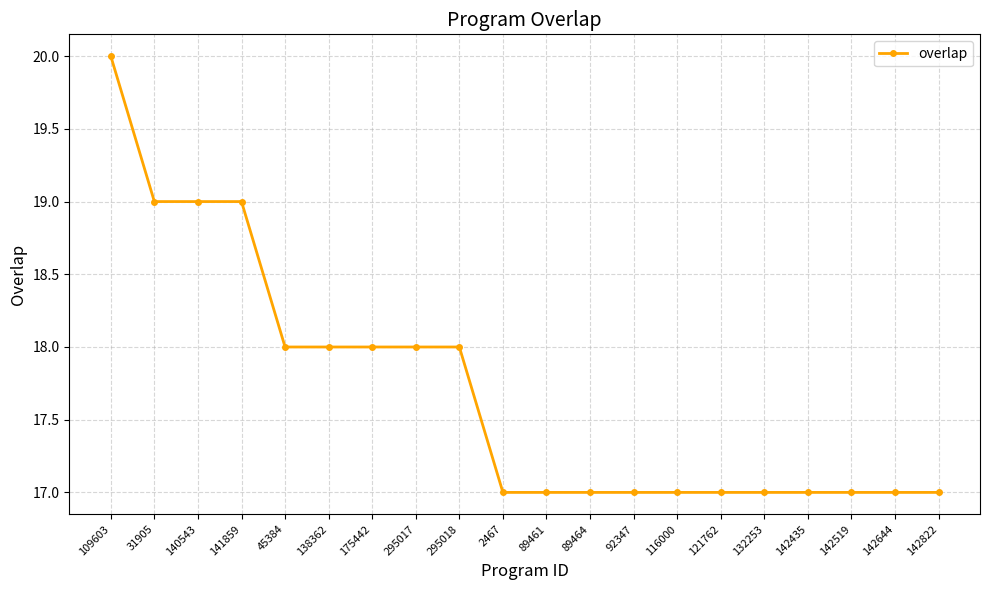

Count the number of data series in this chart.

1